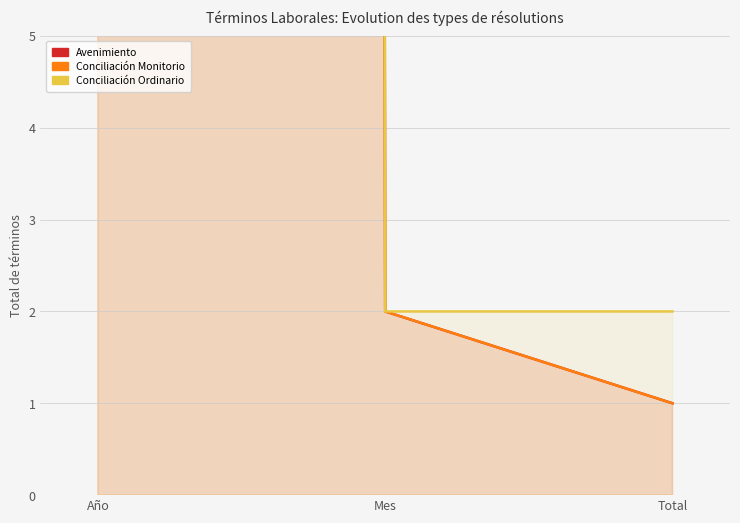

Is the value of Conciliación Ordinario at Año greater than the value of Conciliación Monitorio at Total?

Yes